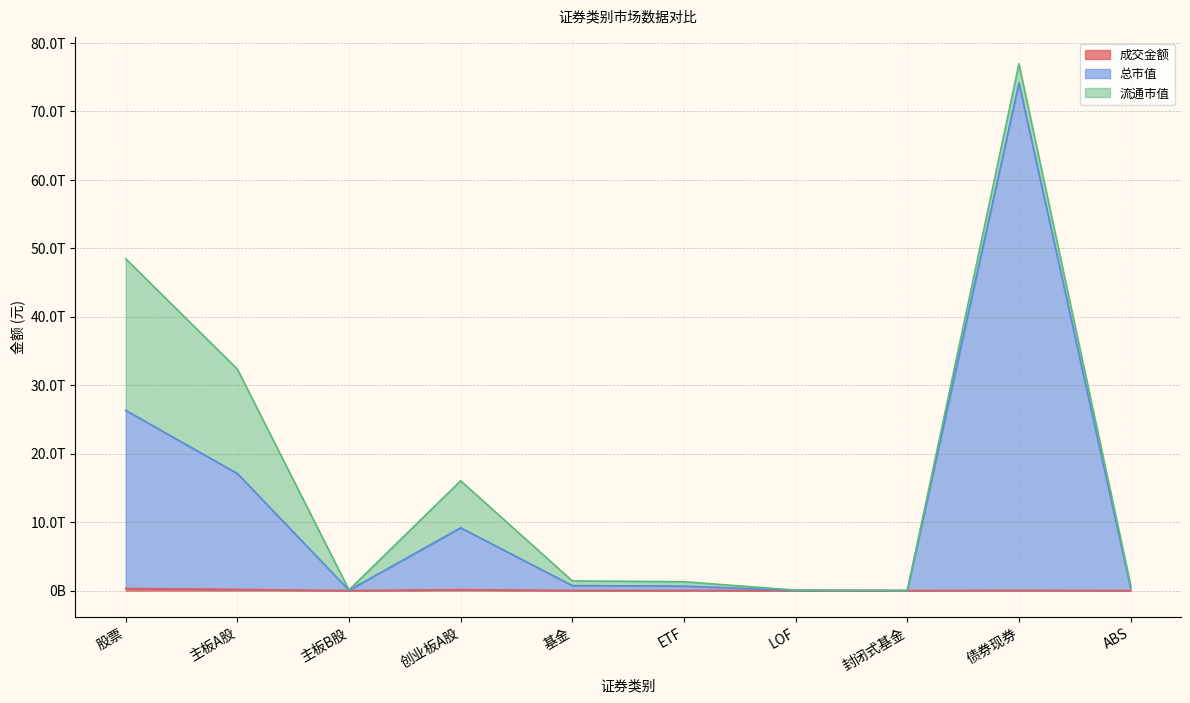

Which has a higher value, 主板A股 or 封闭式基金?

主板A股